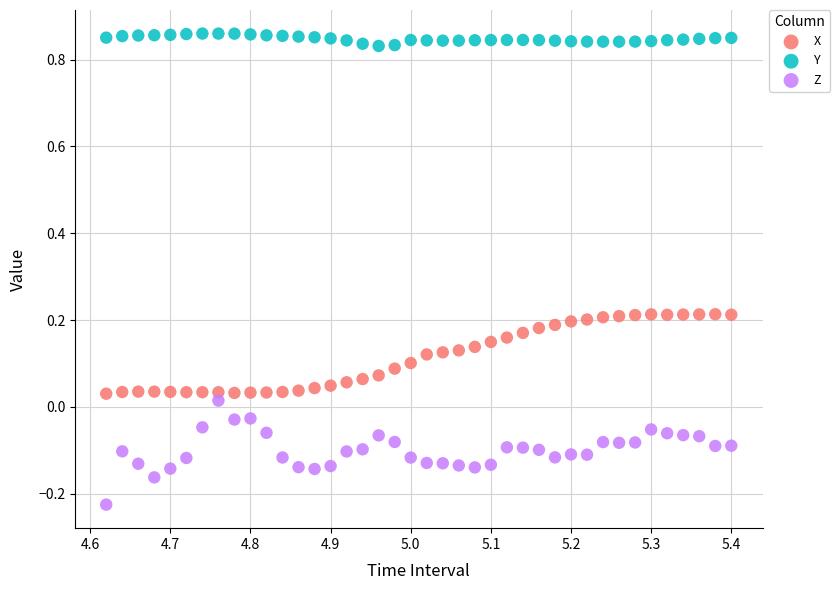

What are all the series names shown in the legend?

X, Y, Z